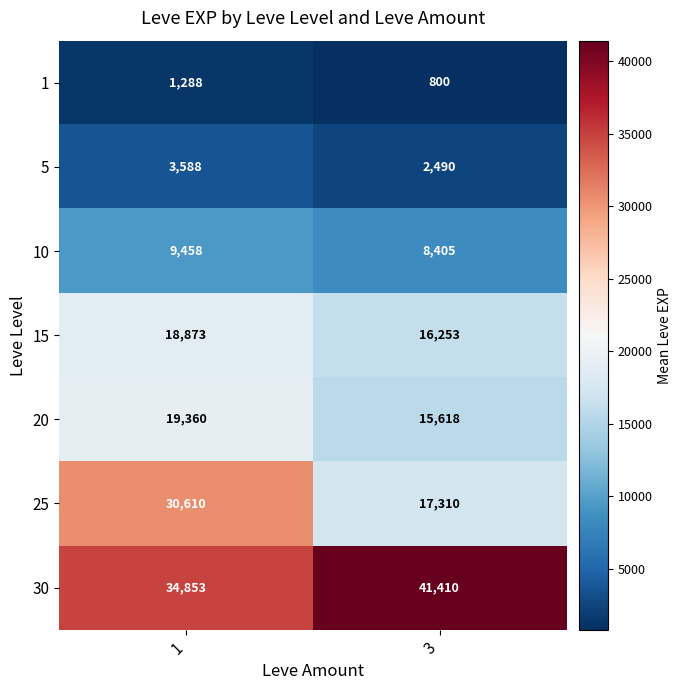

Which series changed the most between 1 and 3?

25